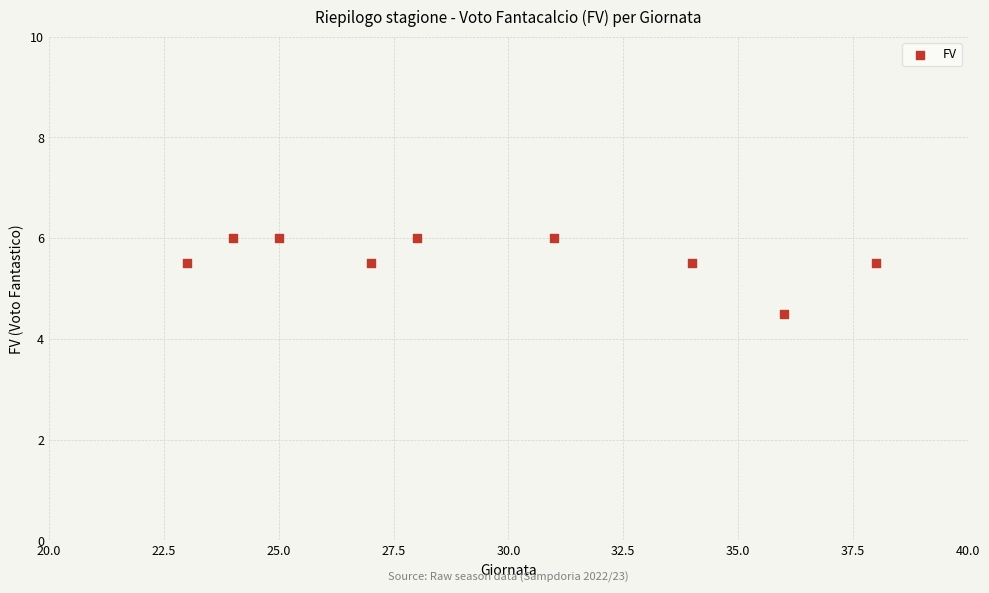

What is the range of X values (max minus min)?

15.0